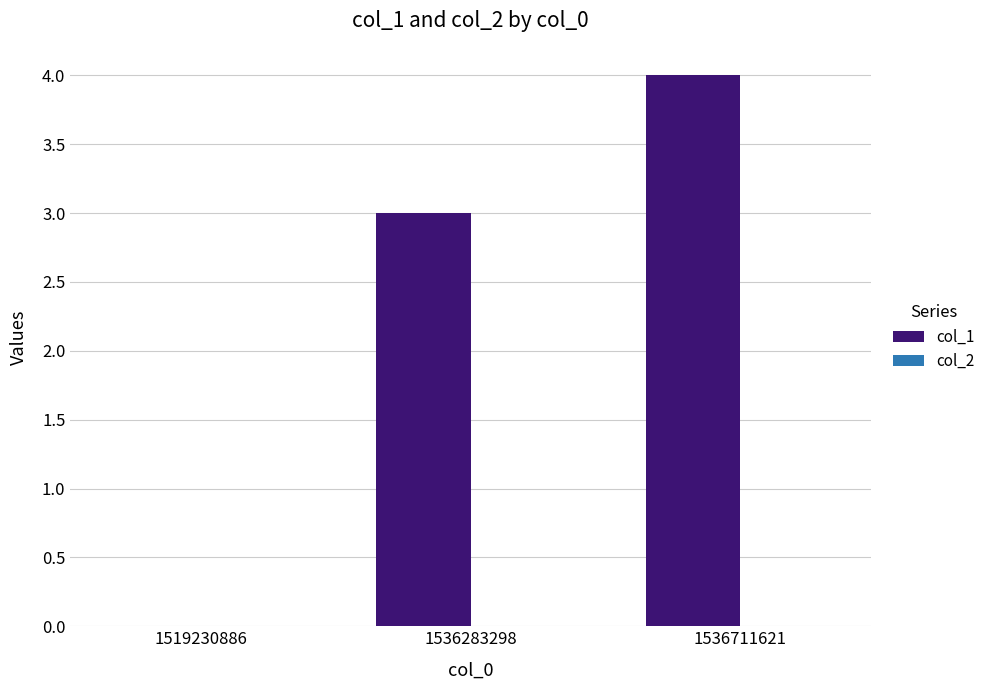

What is the sum of all values?

7